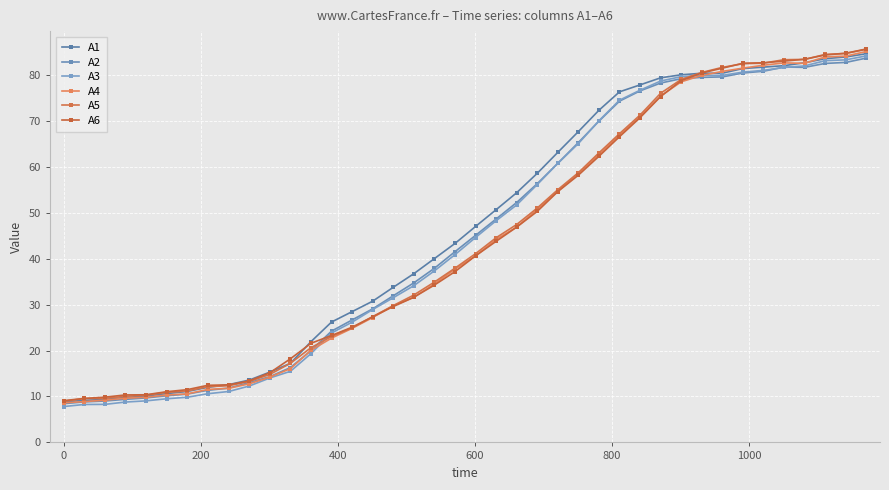

How many lines are shown in the chart?

6